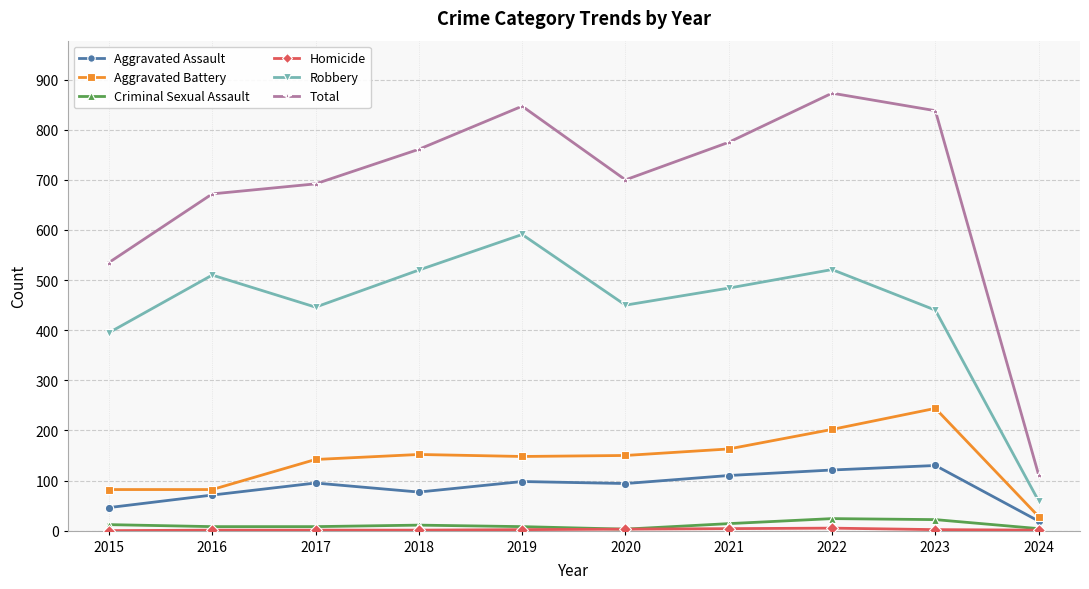

What is the lowest value of the Total series?

111